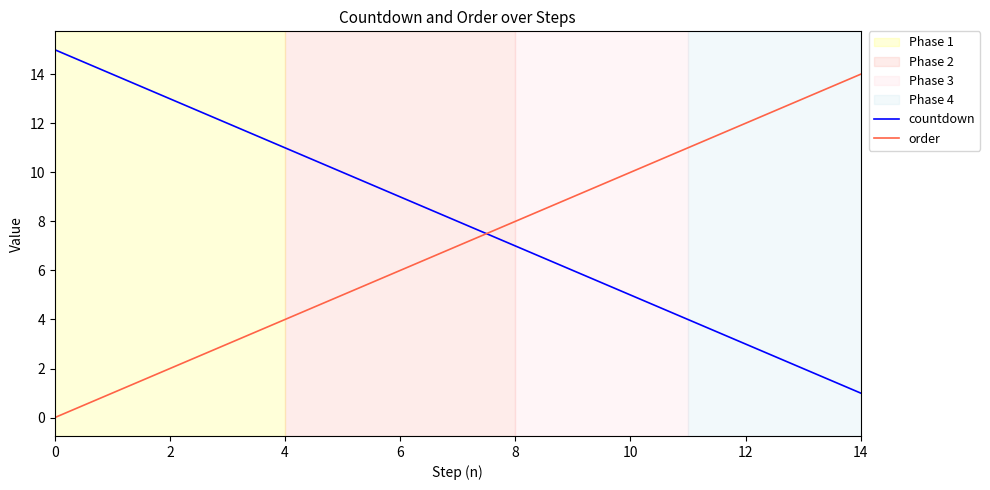

What is the average value of the order series?

7